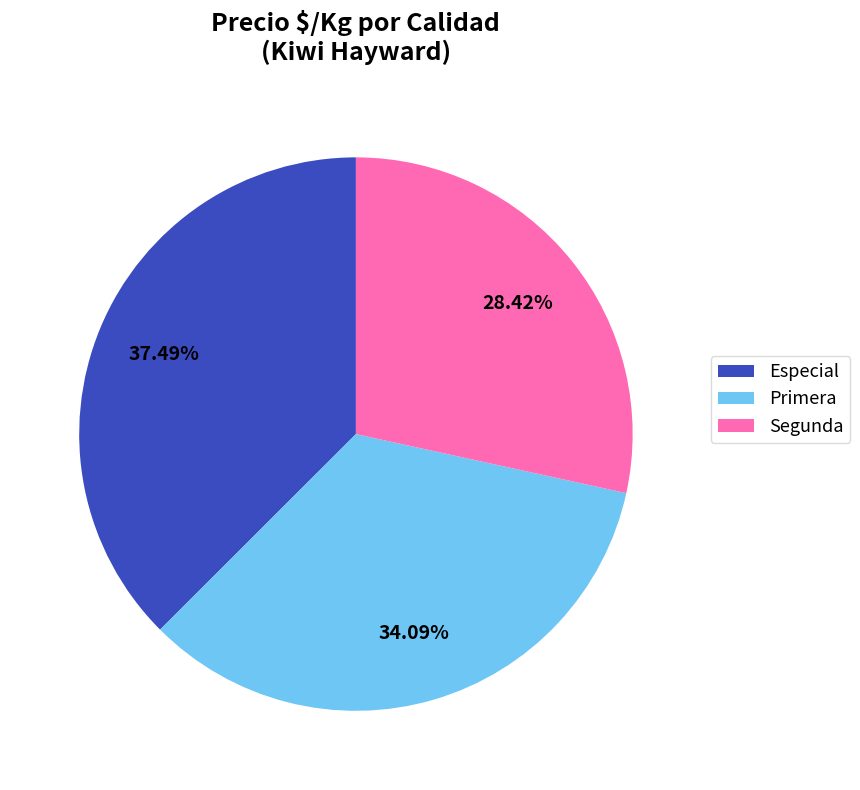

To the nearest percent, what percentage of the pie is Segunda?

28%